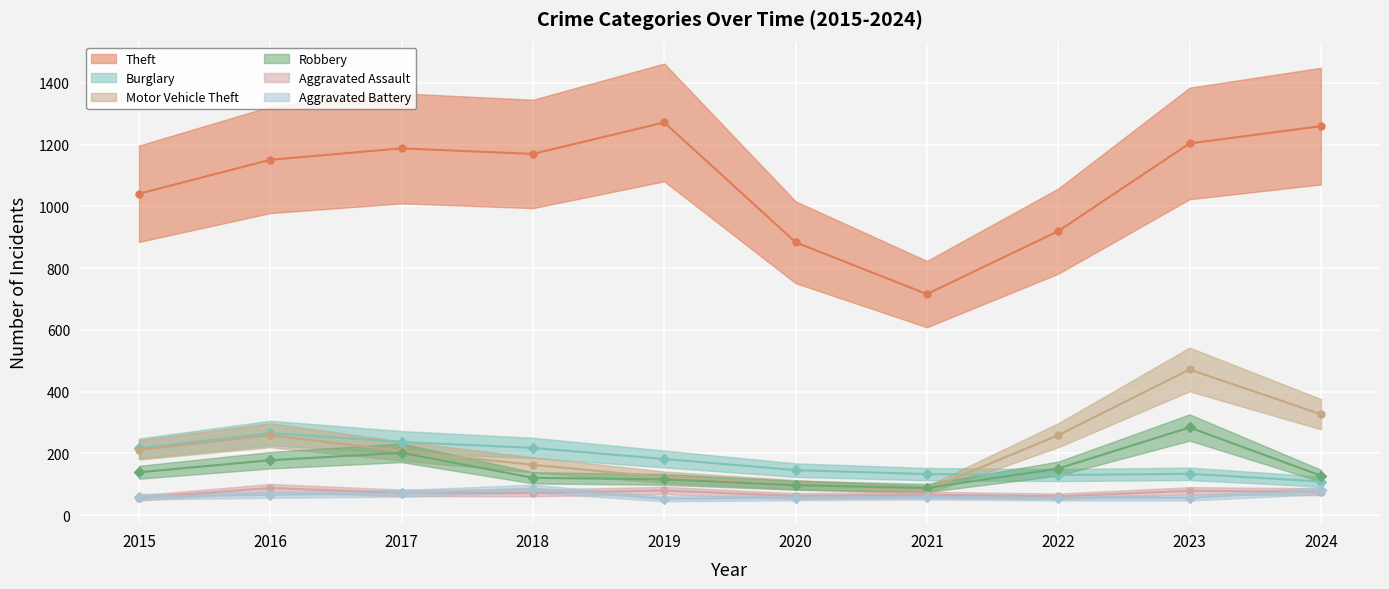

Reading left to right, what are all the values shown in this chart?

Theft: 1041	1151	1188	1170	1272	884	716	920	1204	1260
Burglary: 216	266	237	218	182	146	133	130	134	109
Motor Vehicle Theft: 212	259	208	163	123	99	82	259	472	327
Robbery: 139	178	202	121	116	97	88	151	284	128
Aggravated Assault: 56	88	72	72	80	62	66	61	79	76
Aggravated Battery: 60	66	71	86	53	57	60	56	56	80